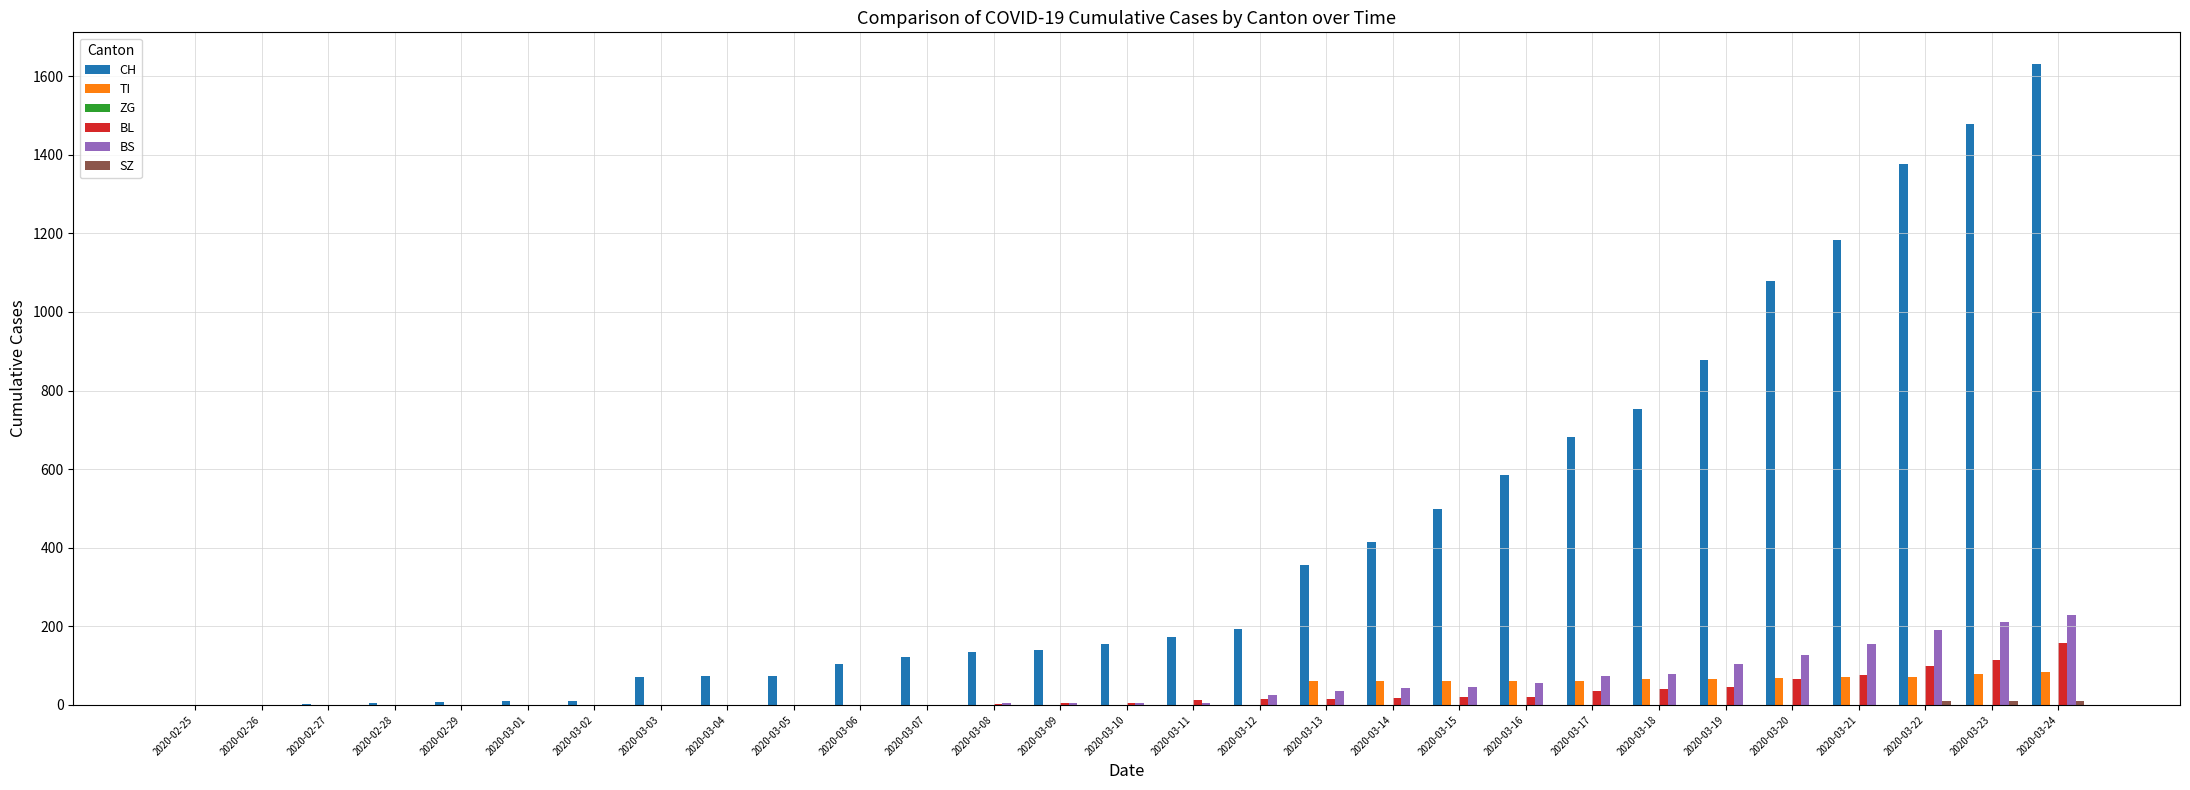

Which series changed the most between 2020-03-05 and 2020-03-24?

CH